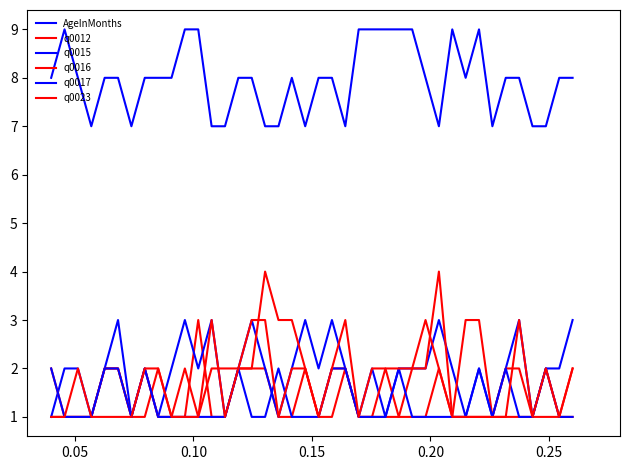

How many lines are shown in the chart?

6